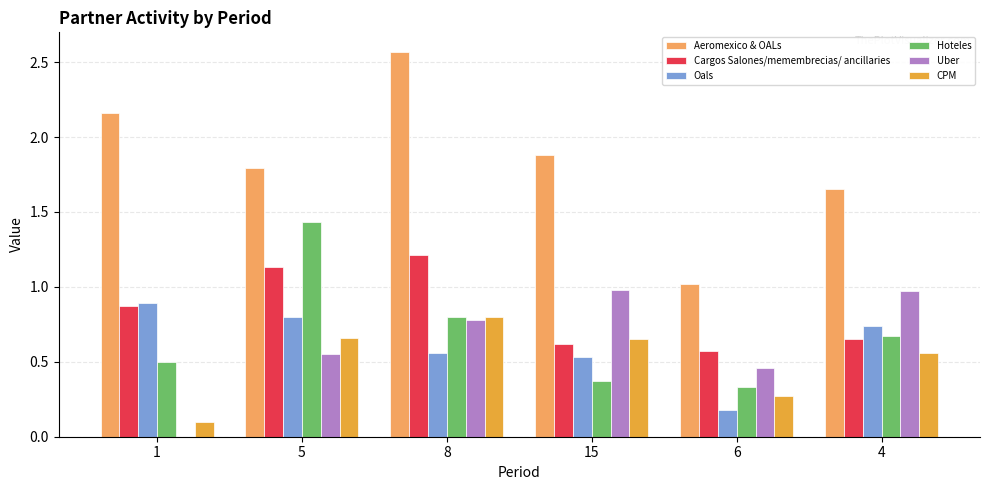

What is the sum of all Uber values?

3.7